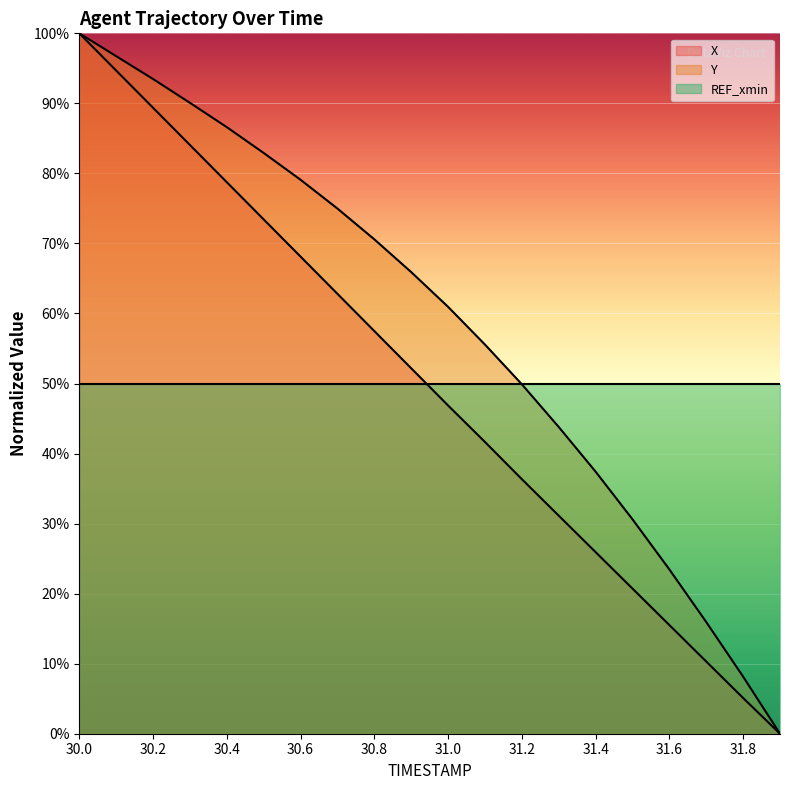

What is the difference between the maximum and second lowest values in the X series?

94.9